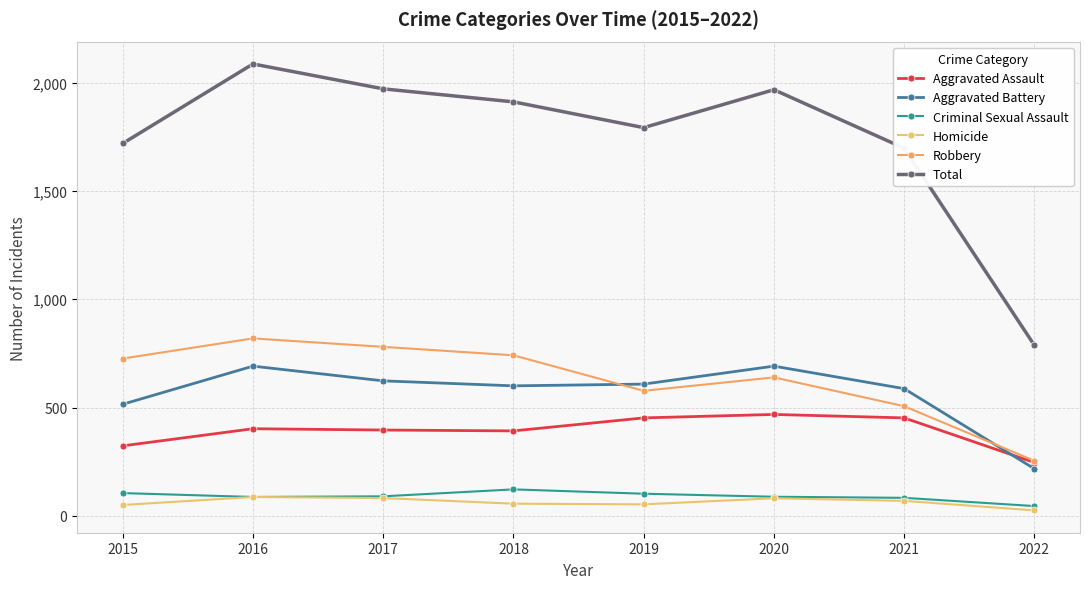

At which category is the sum across all series the highest?

2016